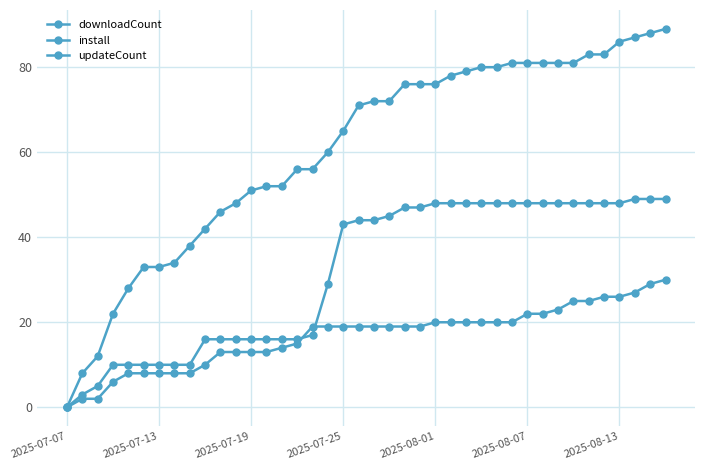

How many categories are shown in the chart?

40